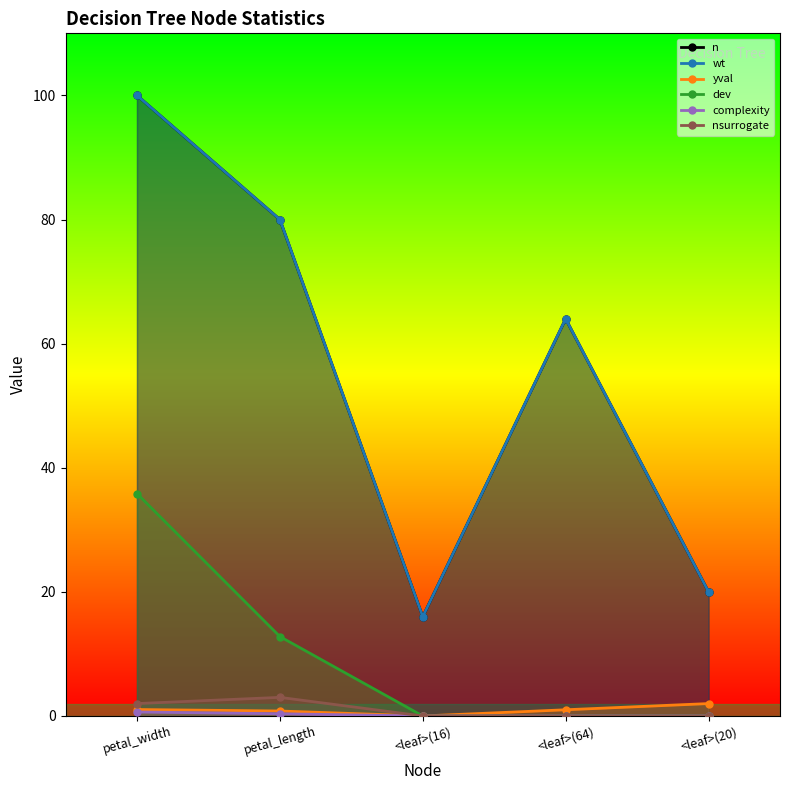

True or false: n has more than 1 points higher than both neighbors.

False